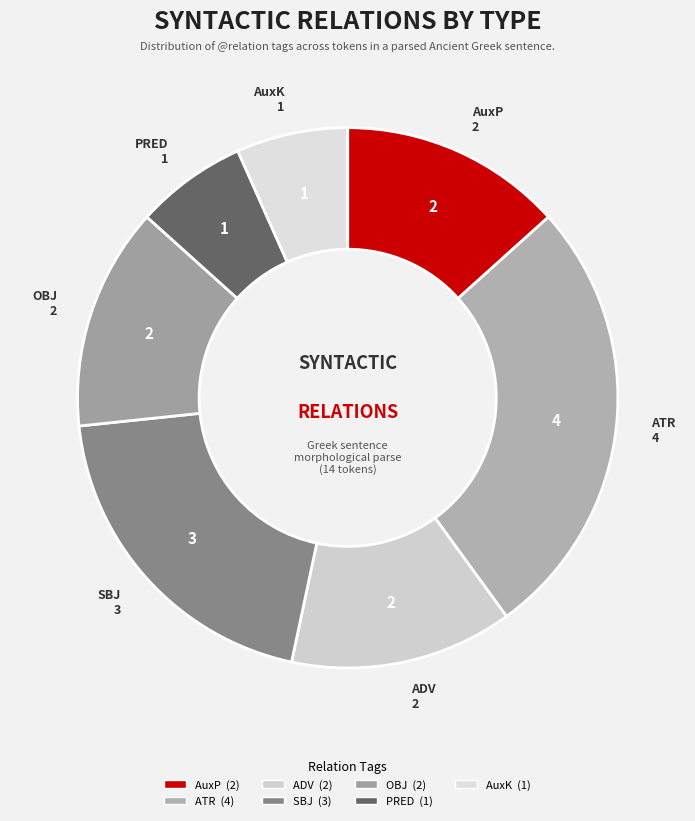

Approximately how many times larger is the value at SBJ compared to PRED?

3.0